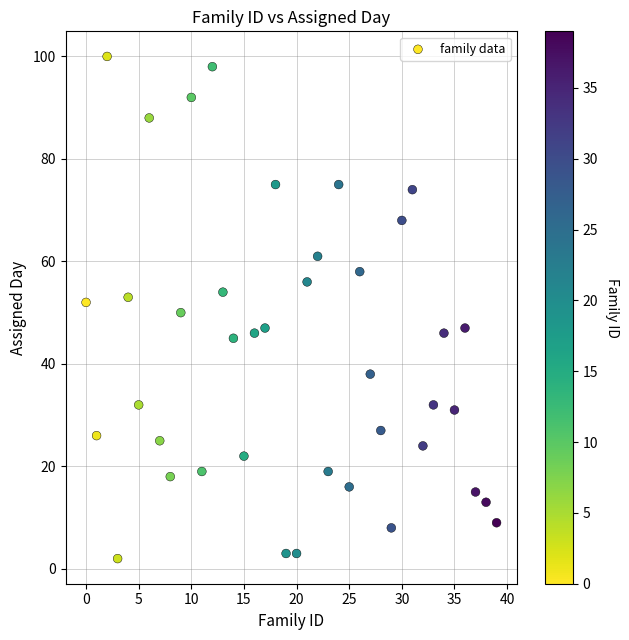

What is the range of Y values (max minus min)?

98